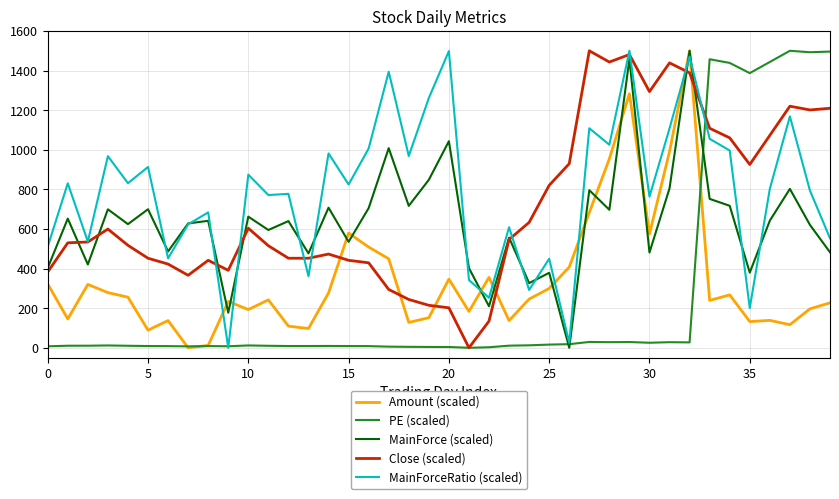

What is the maximum value shown in the chart?

1500.0